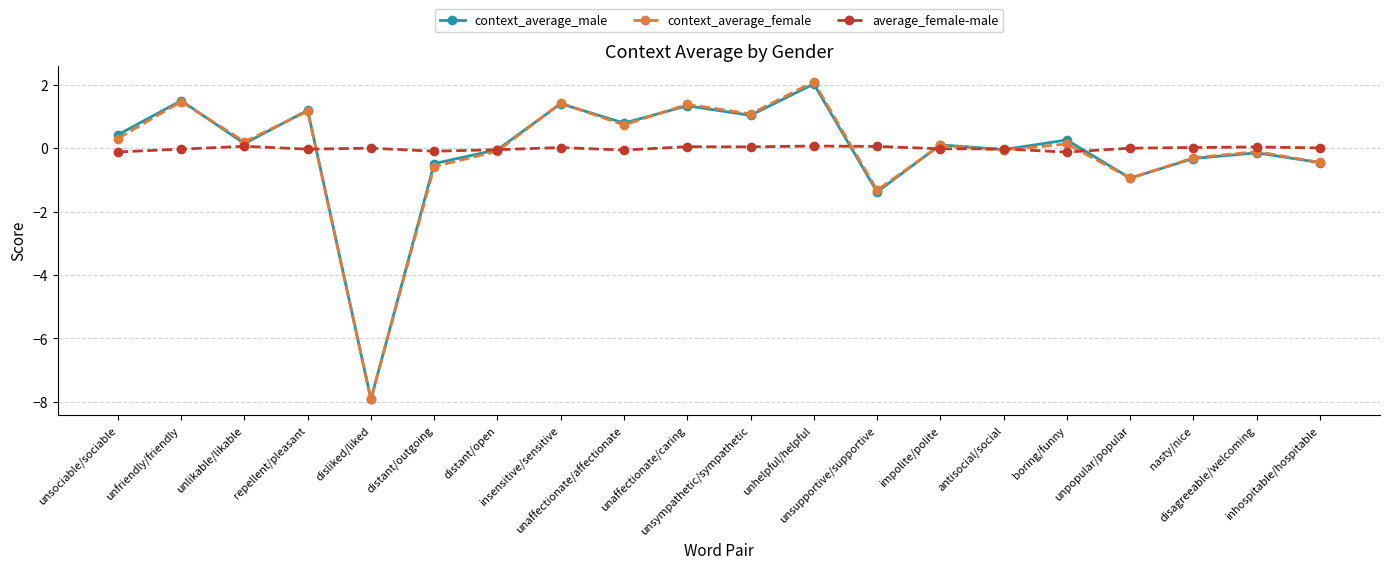

What is the smallest value displayed?

-7.9